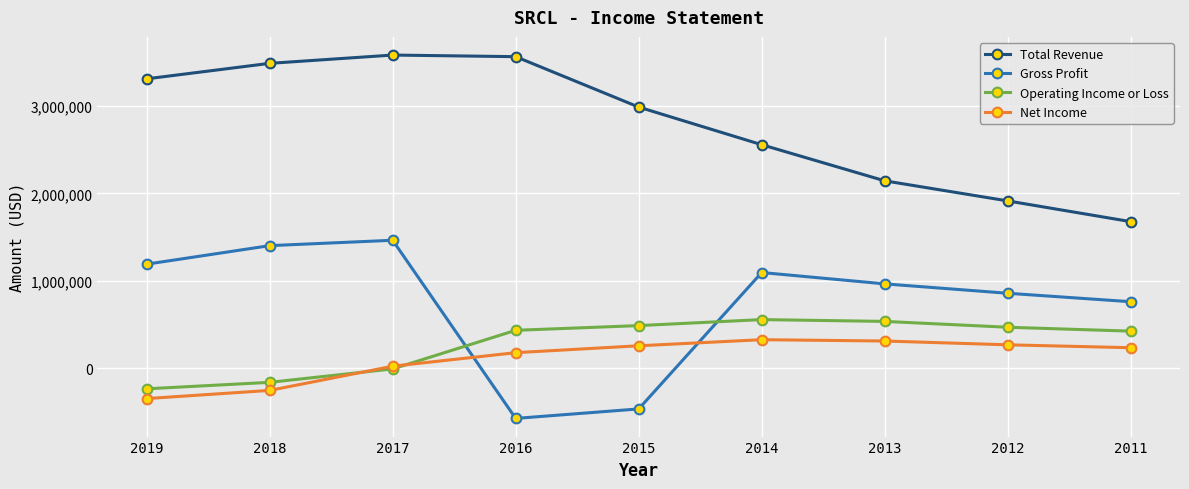

How many data points does each series have?

9